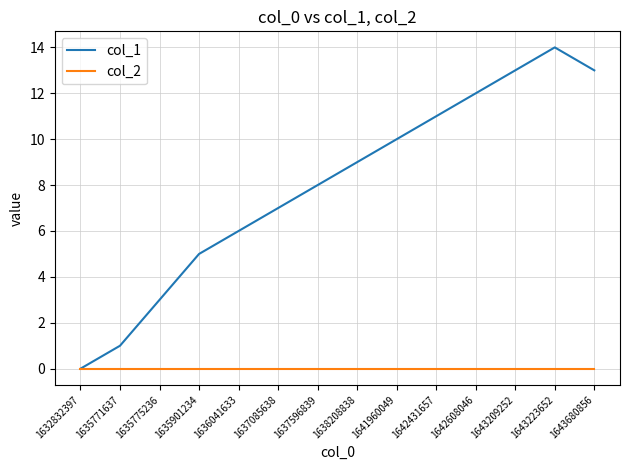

Which category has the highest value in the col_1 series?

1643223652